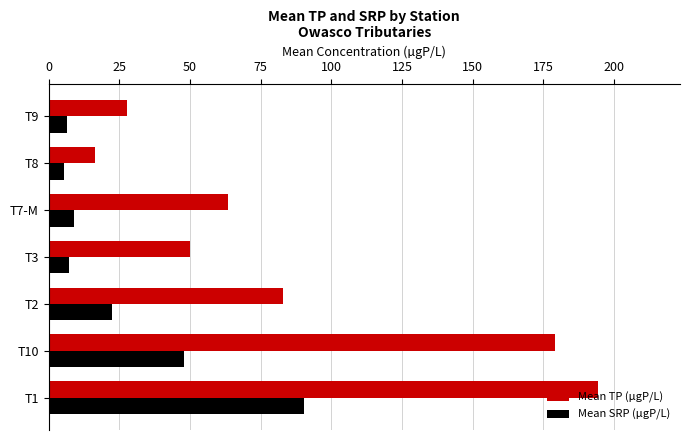

What is the difference between the maximum and minimum values in the Mean SRP (µgP/L) series?

84.8